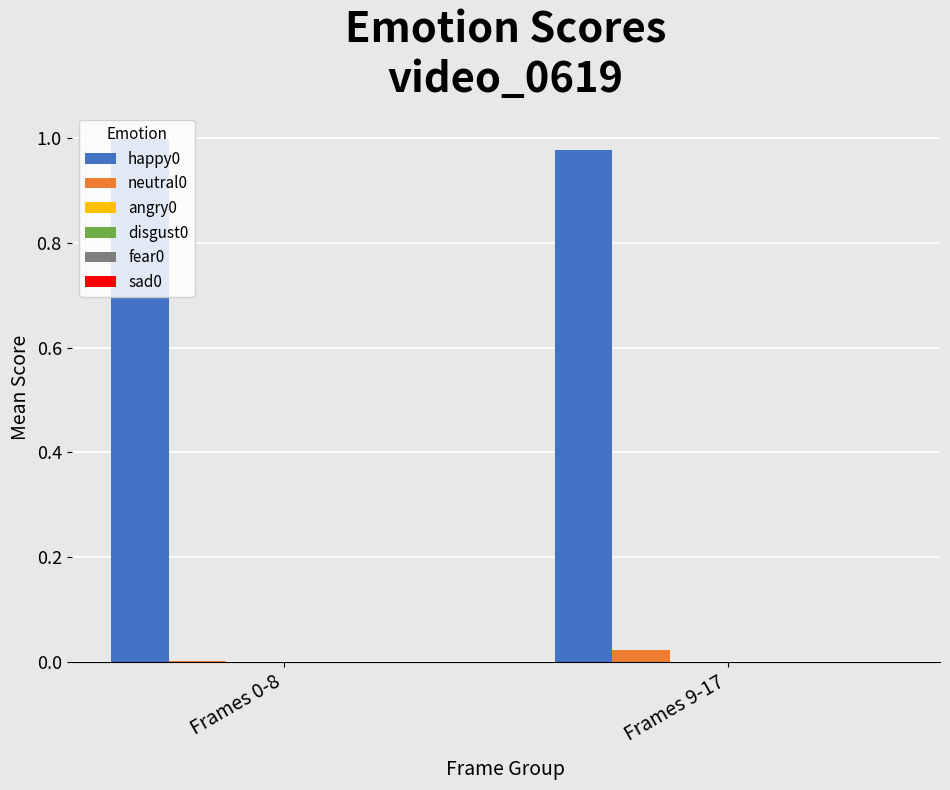

Which series has the largest total across all categories?

happy0